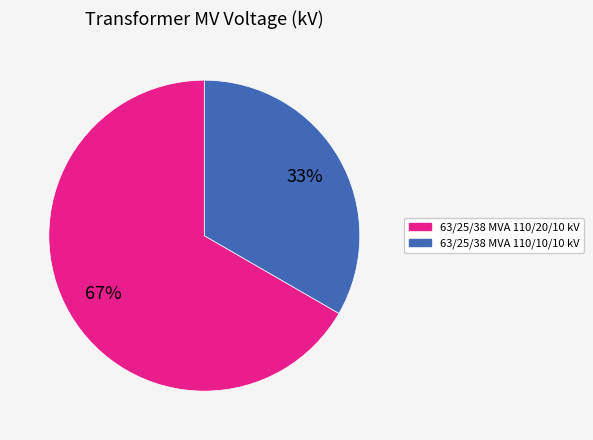

To the nearest percent, what is the combined percentage of 63/25/38 MVA 110/20/10 kV and 63/25/38 MVA 110/10/10 kV?

100%